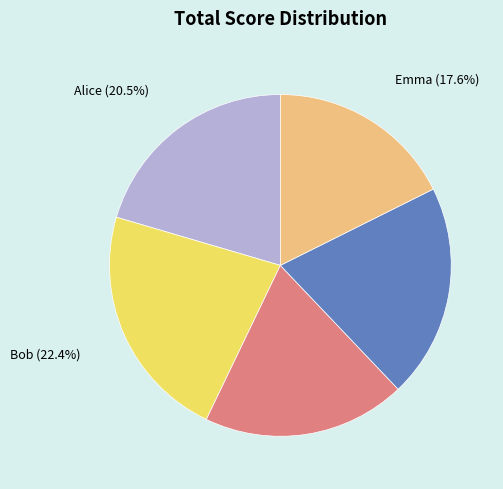

Between Emma and David, which is larger?

David